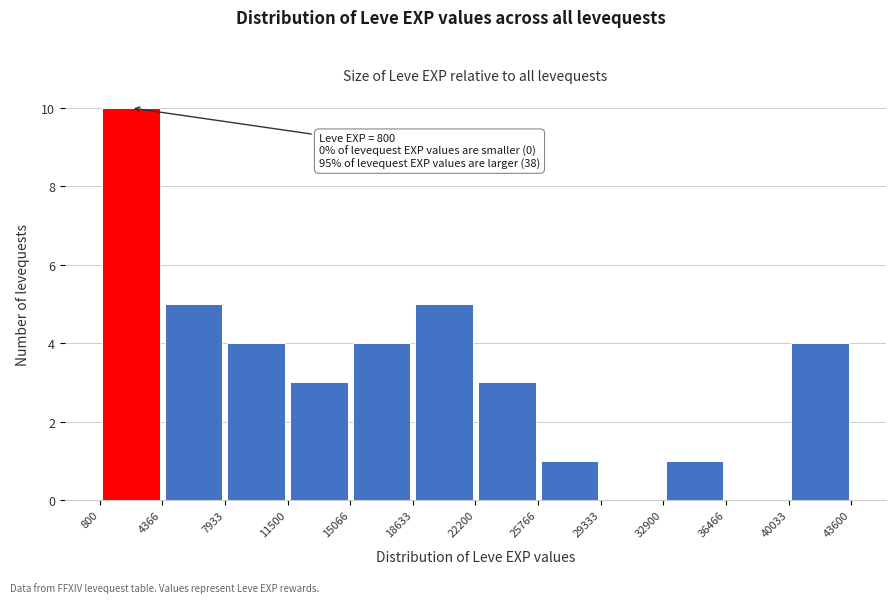

Which range on the x-axis has the tallest bar?

800 to 4366